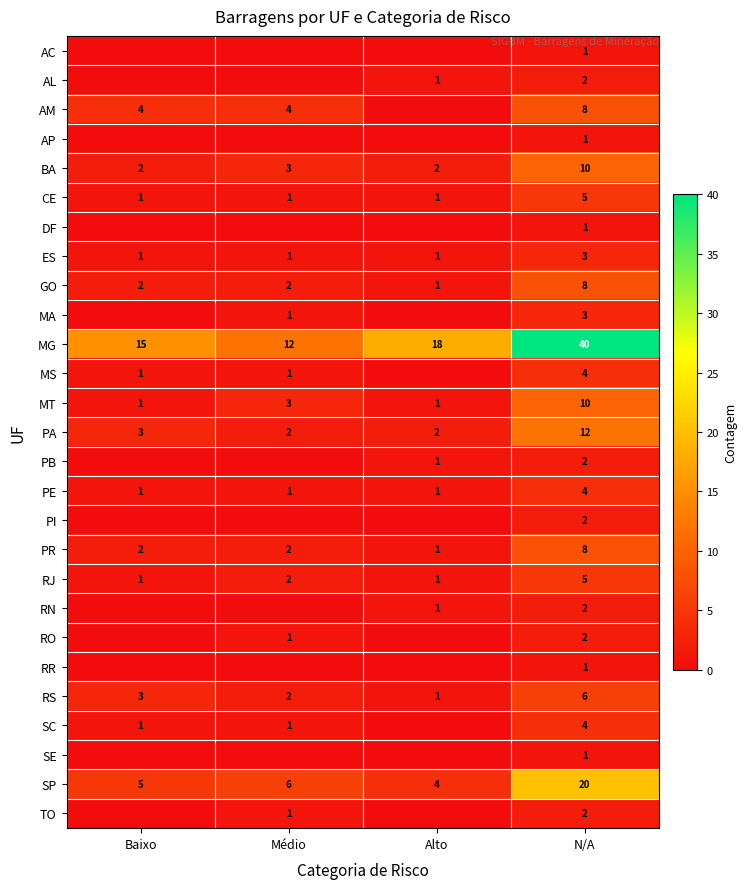

How many MG values are between 15 and 40?

3